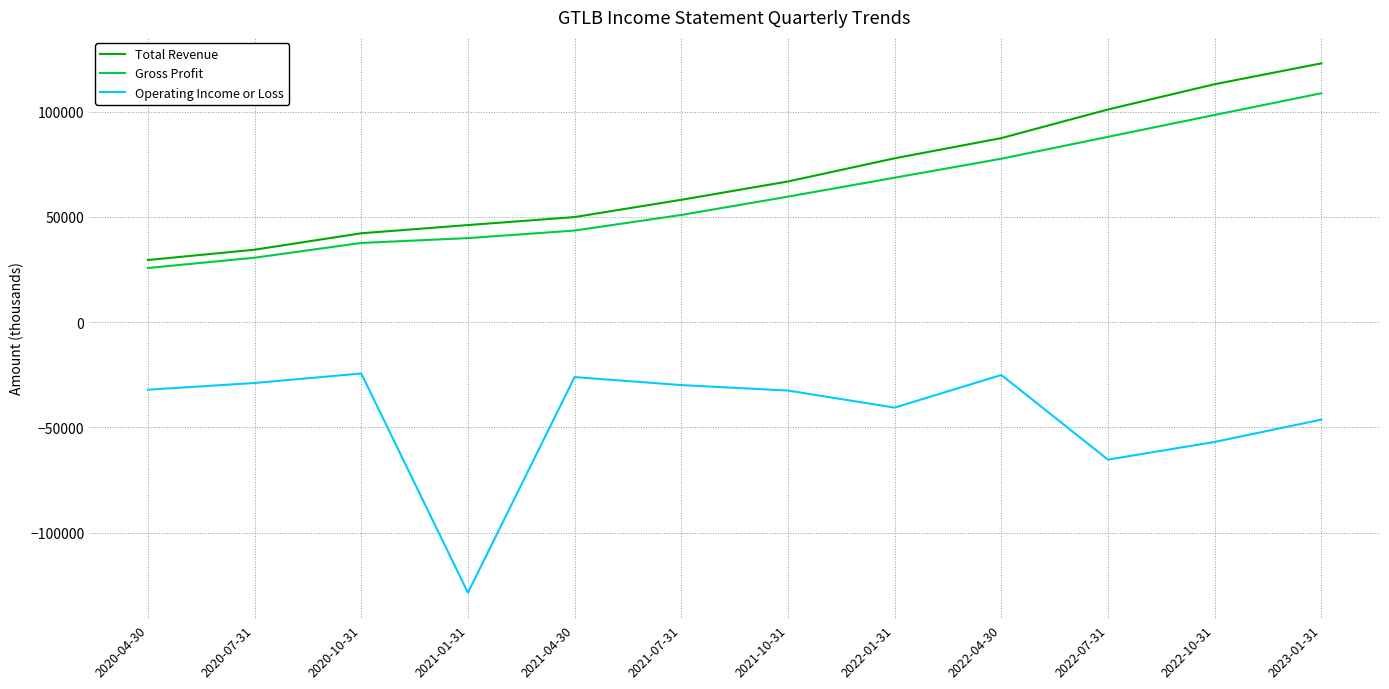

Is it true that Operating Income or Loss equals -40600 at 2022-01-31?

True